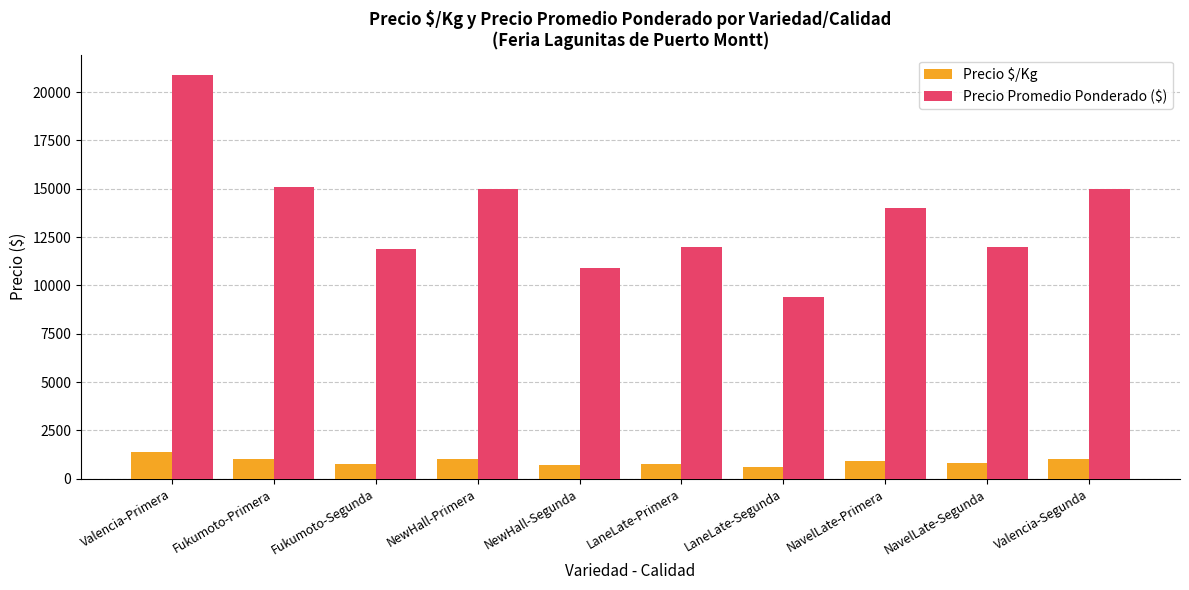

What is the minimum value for Precio Promedio Ponderado ($)?

9375